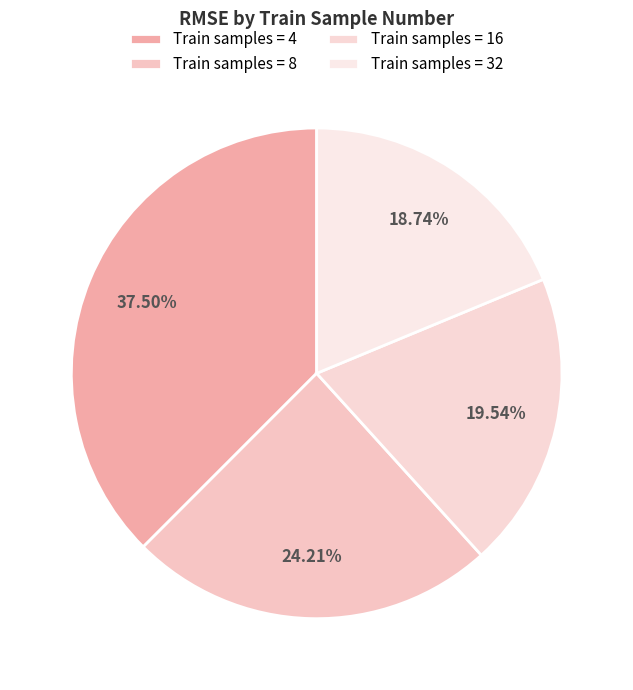

To the nearest percent, what is the average slice percentage?

25%